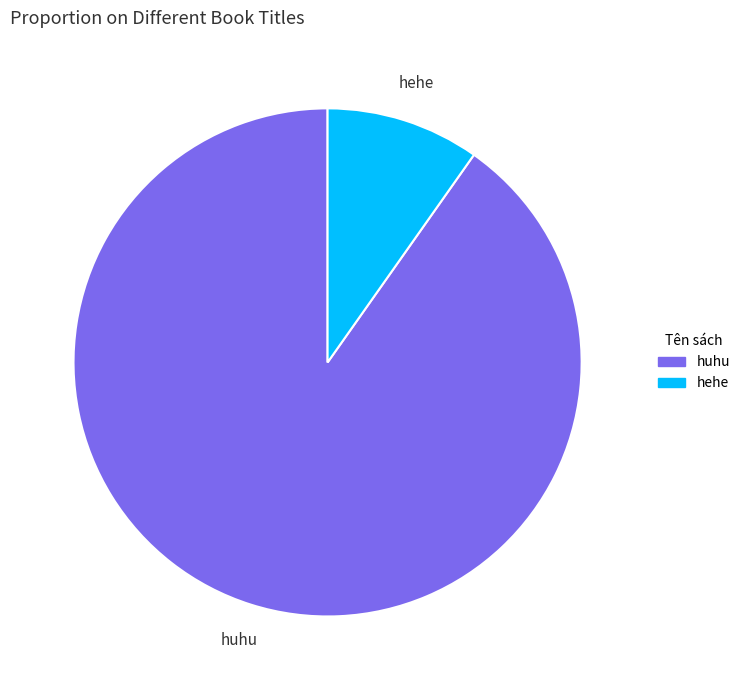

Rank the categories by value from lowest to highest.

hehe, huhu